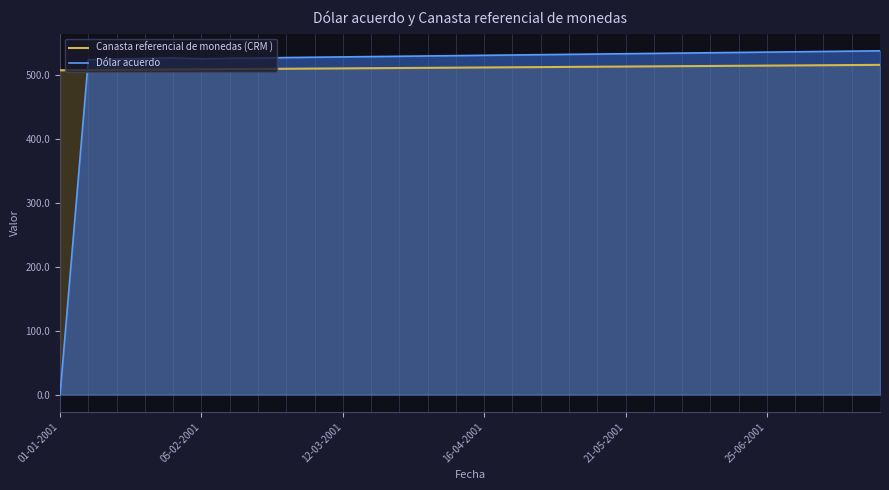

Rank the series at 27 from lowest to highest value.

Canasta referencial de monedas (CRM ), Dólar acuerdo